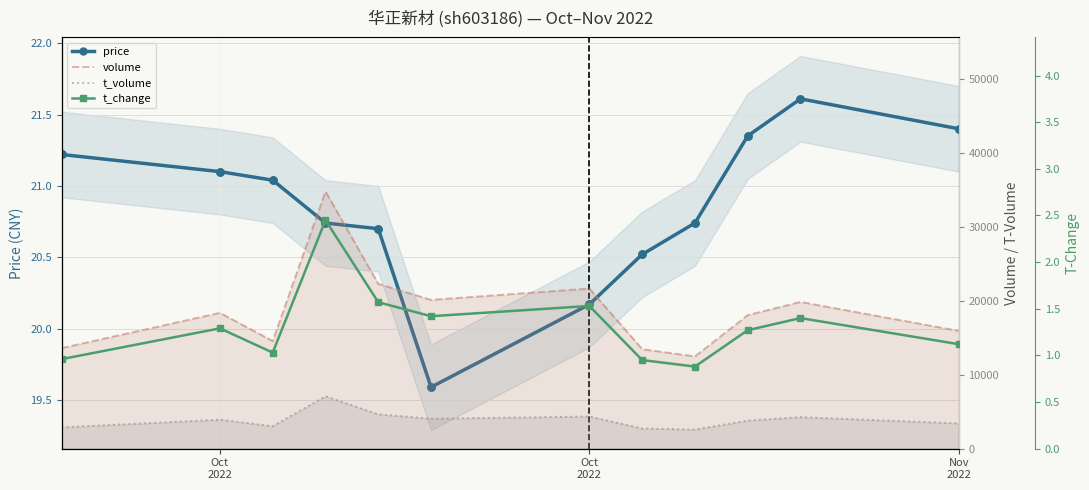

Which series contains the highest Y value?

volume